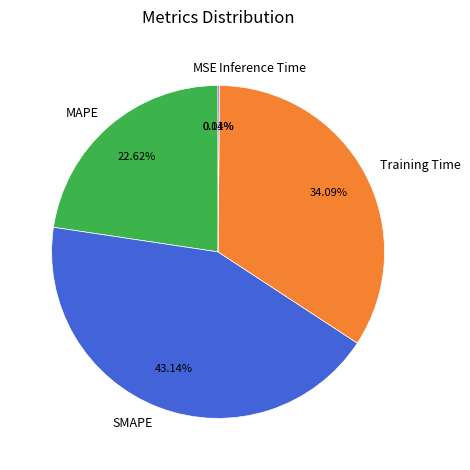

What is the ratio of the value at MAPE to the value at SMAPE?

0.5